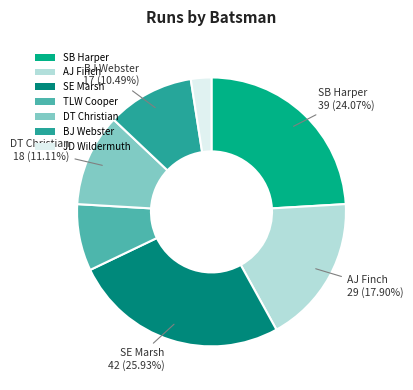

The SE Marsh slice represents 14% of the pie. True or false?

False